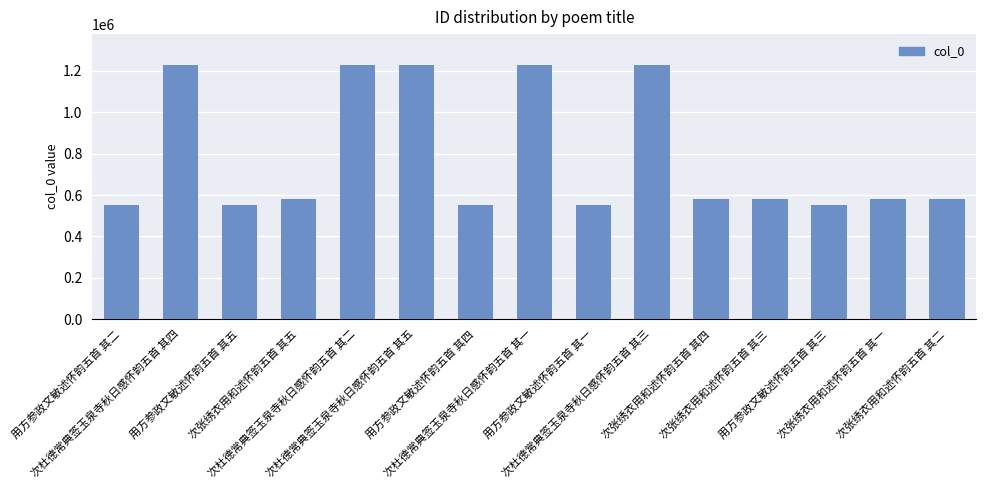

What is the value of the 6th bar from the left?

1230326